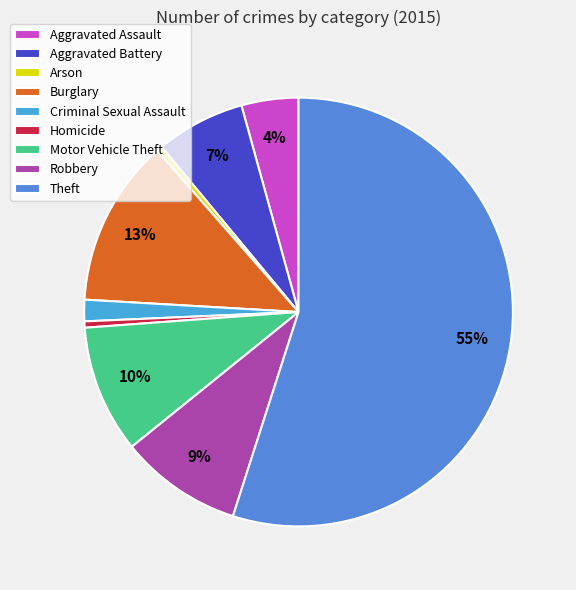

Count the number of slices in the pie.

9